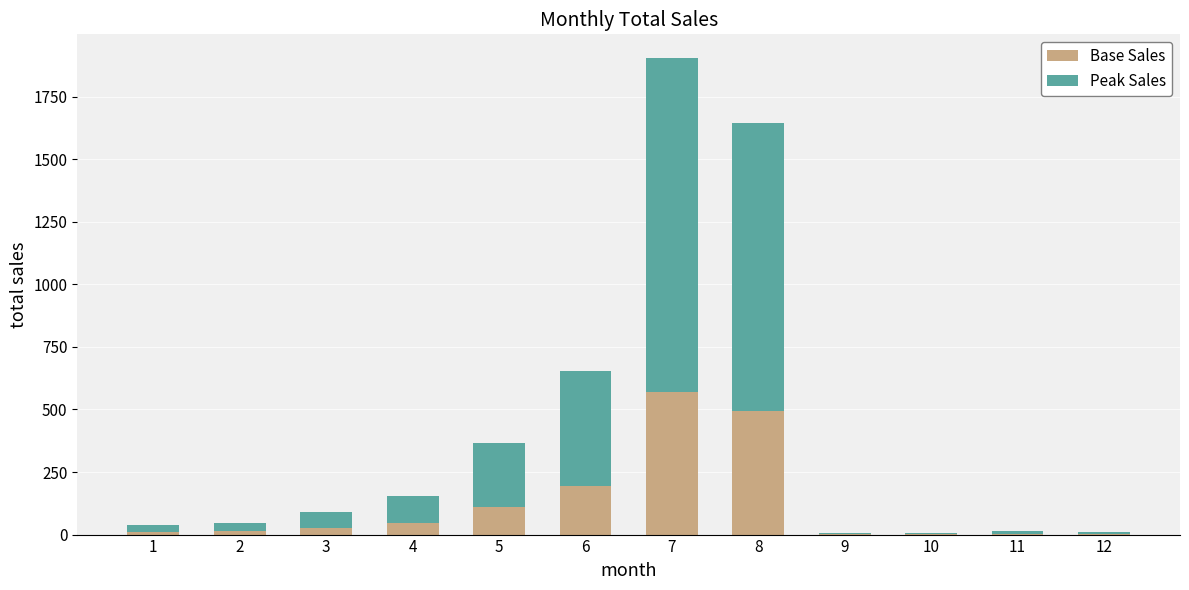

What is the highest value of the Base Sales series?

571.2